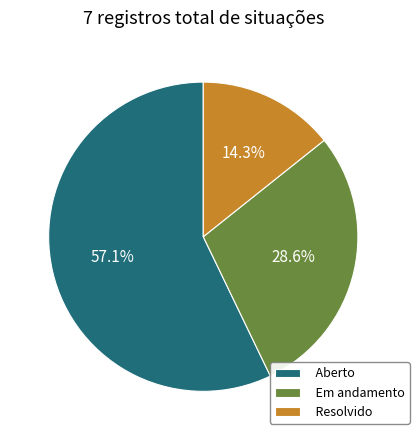

Which category has the smallest portion of the pie?

Resolvido